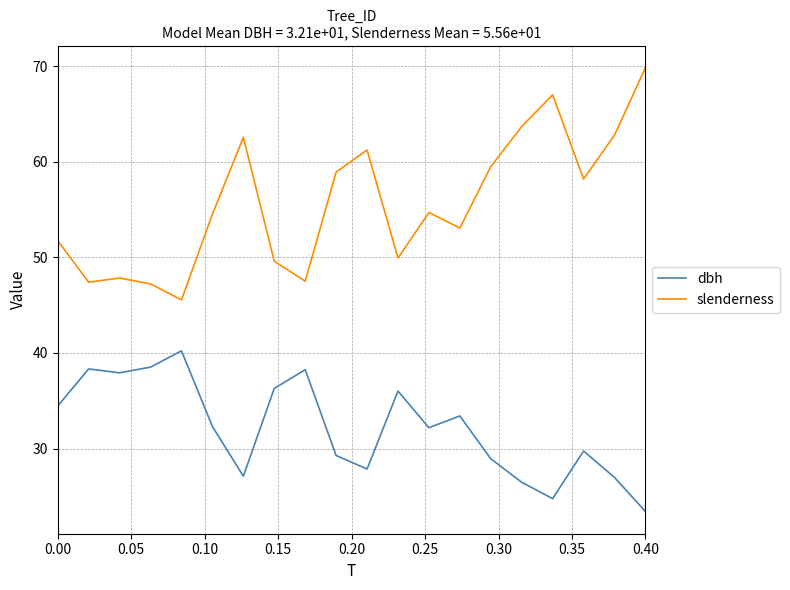

Which series has the largest total across all categories?

slenderness